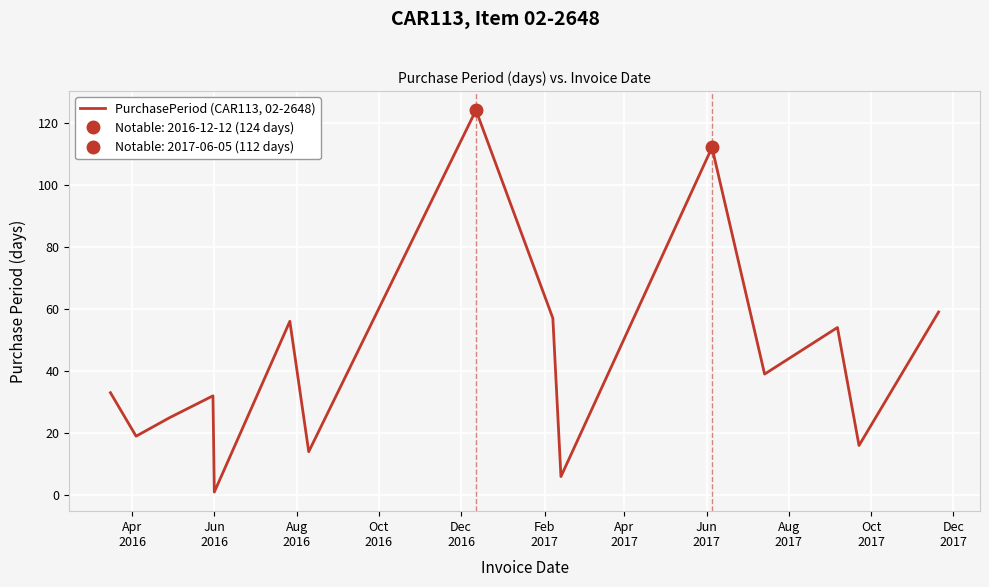

Does the chart display data point markers on the line(s)?

No